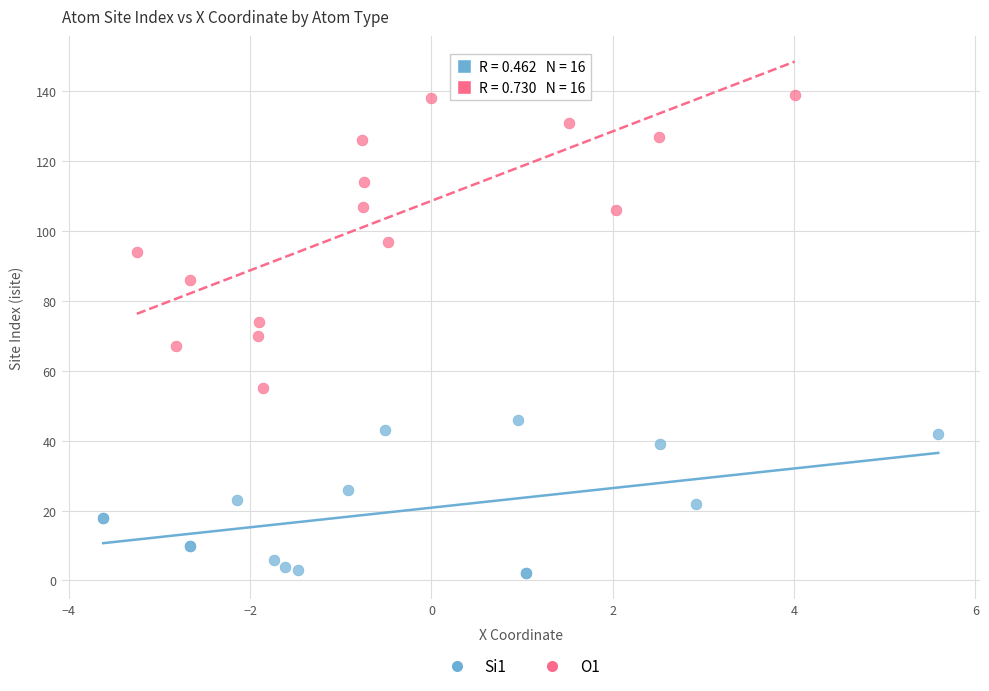

Which series reaches the maximum Y coordinate?

O1